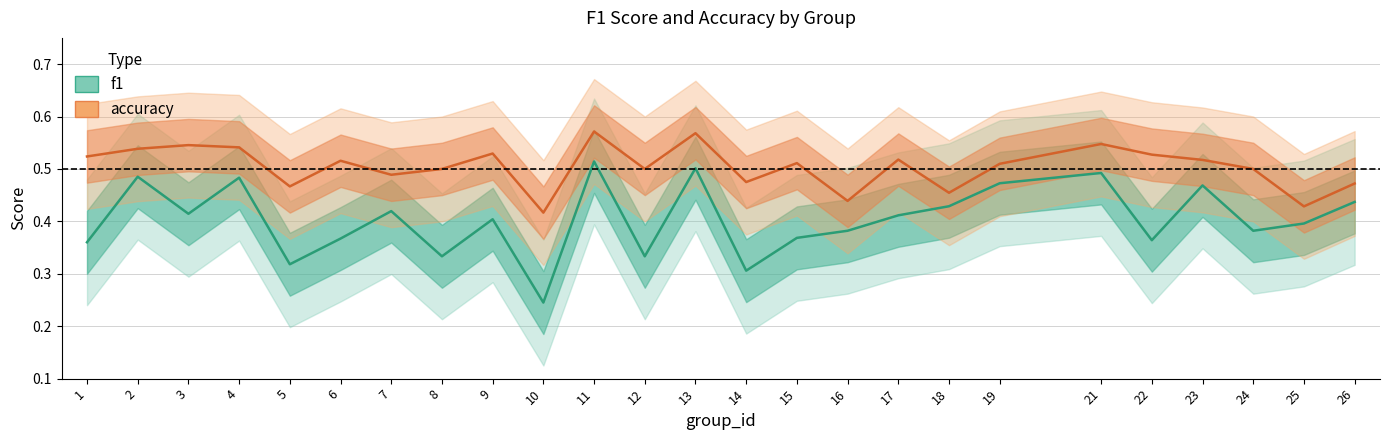

List the labels in order of accuracy value, largest first.

11, 13, 21, 3, 4, 2, 9, 22, 1, 17, 23, 6, 15, 19, 8, 12, 24, 7, 14, 26, 5, 18, 16, 25, 10